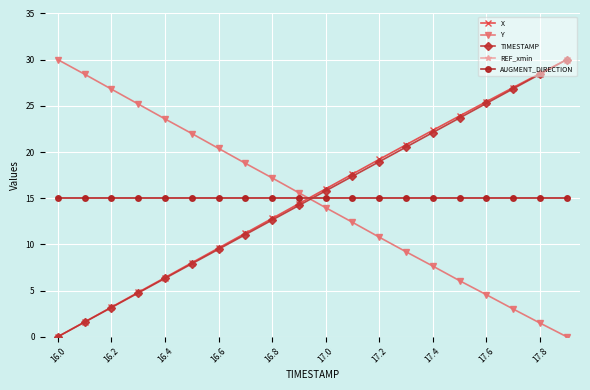

Reading right to left, what are all the values shown in this chart?

X: 30.0	28.5	27.0	25.4	23.9	22.3	20.8	19.2	17.6	16.0	14.4	12.8	11.2	9.6	8.0	6.4	4.8	3.2	1.6	0.0
Y: 0.0	1.5	3.0	4.6	6.1	7.7	9.2	10.8	12.4	14.0	15.6	17.2	18.8	20.4	22.0	23.6	25.2	26.8	28.4	30.0
TIMESTAMP: 30.0	28.4	26.8	25.3	23.7	22.1	20.5	18.9	17.4	15.8	14.2	12.6	11.1	9.5	7.9	6.3	4.7	3.2	1.6	0.0
REF_xmin: 15.0	15.0	15.0	15.0	15.0	15.0	15.0	15.0	15.0	15.0	15.0	15.0	15.0	15.0	15.0	15.0	15.0	15.0	15.0	15.0
AUGMENT_DIRECTION: 15.0	15.0	15.0	15.0	15.0	15.0	15.0	15.0	15.0	15.0	15.0	15.0	15.0	15.0	15.0	15.0	15.0	15.0	15.0	15.0